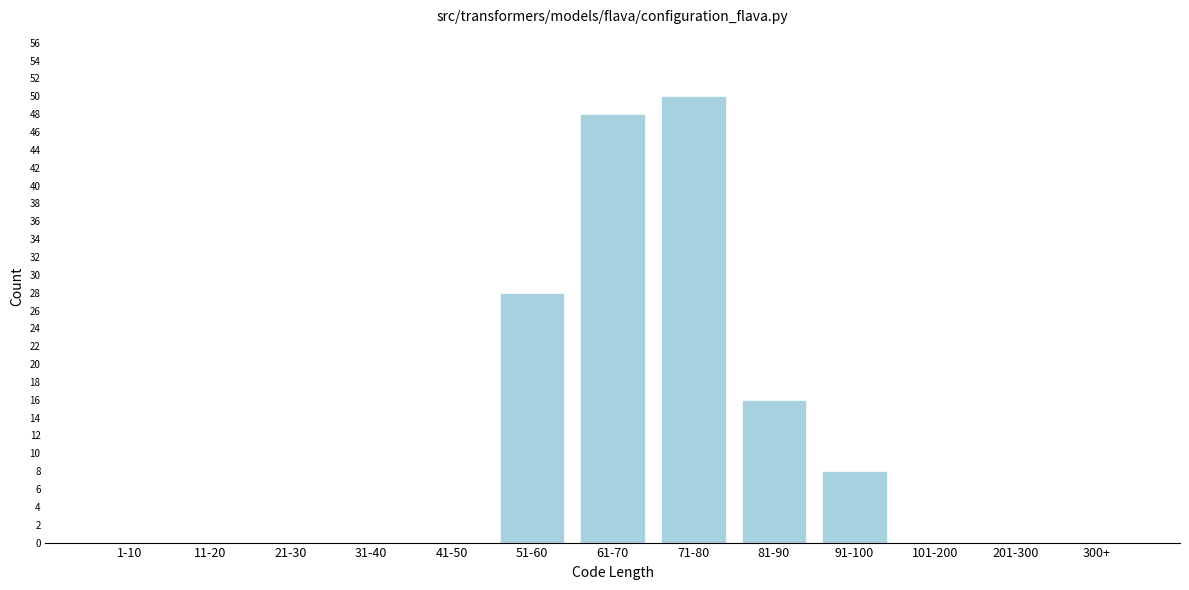

Reading left to right, what are all the values shown in this chart?

1-10=0	11-20=0	21-30=0	31-40=0	41-50=0	51-60=28	61-70=48	71-80=50	81-90=16	91-100=8	101-200=0	201-300=0	300+=0